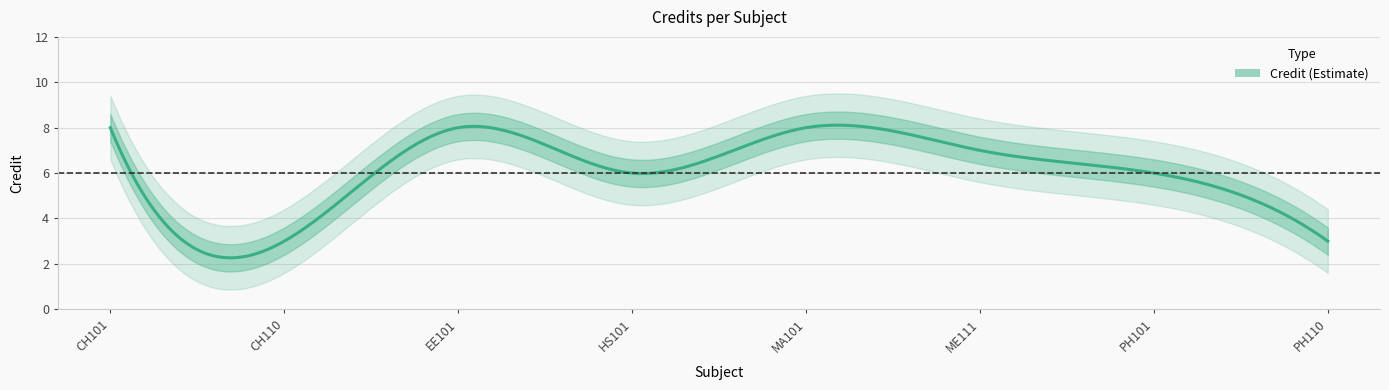

Is it true that the value at ME111 is 7?

True